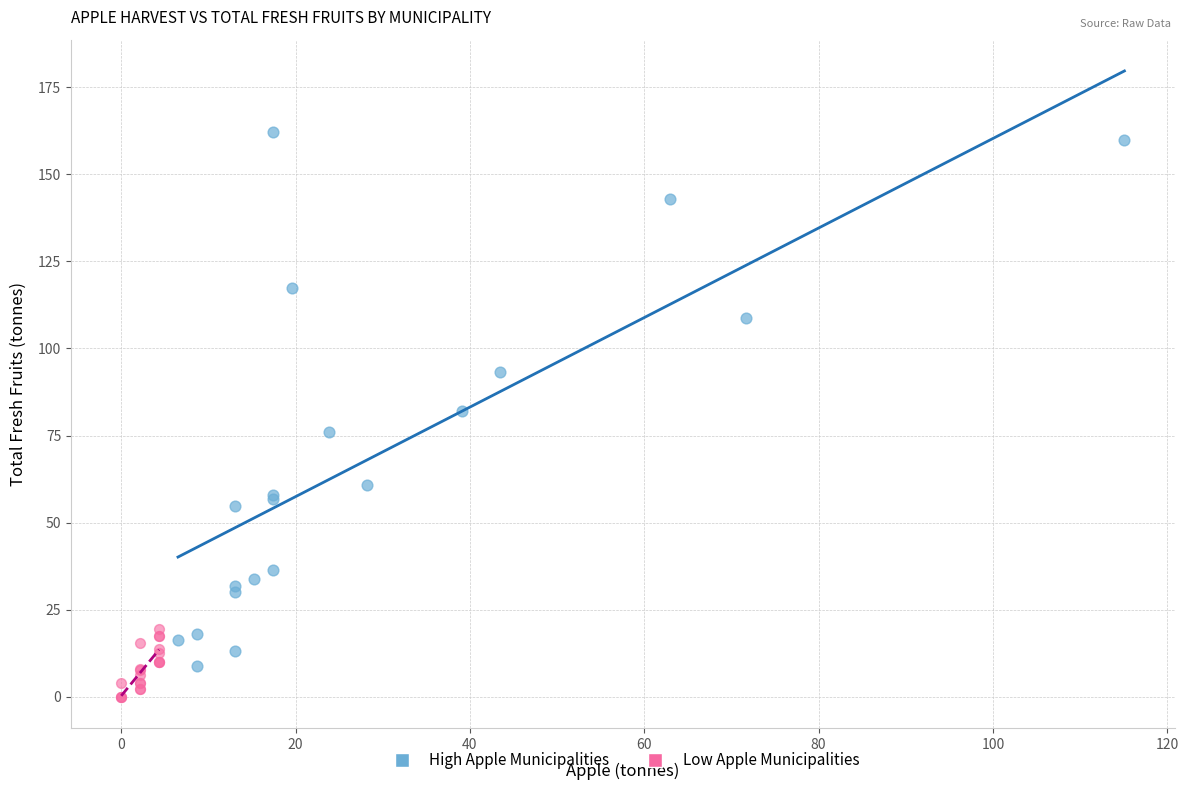

Which series reaches the maximum Y coordinate?

High Apple Municipalities